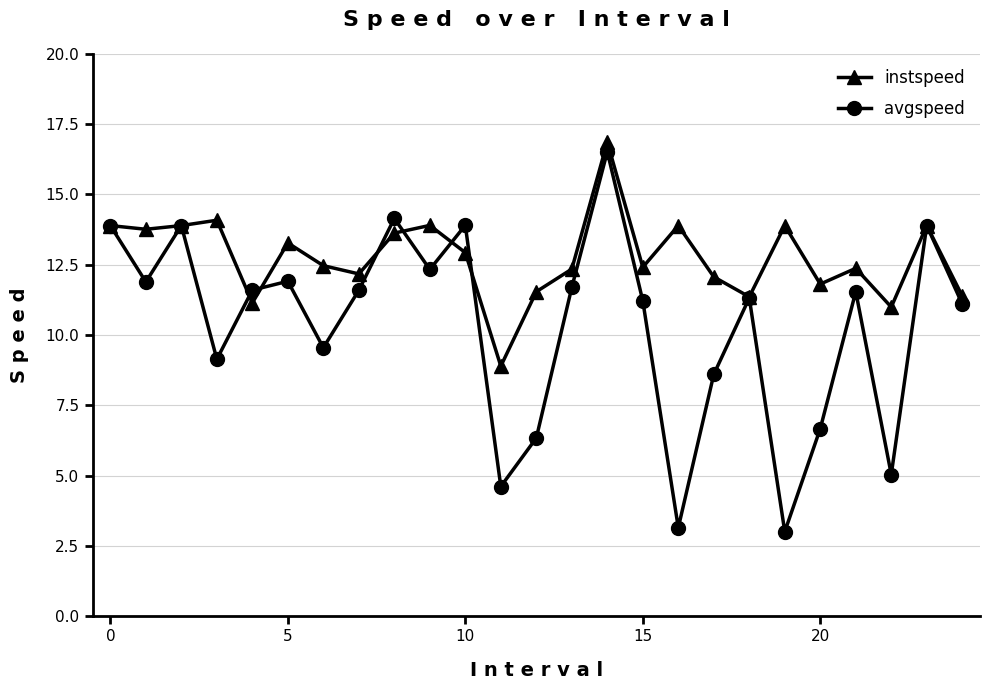

List the series in order of their overall mean, highest first.

instspeed, avgspeed